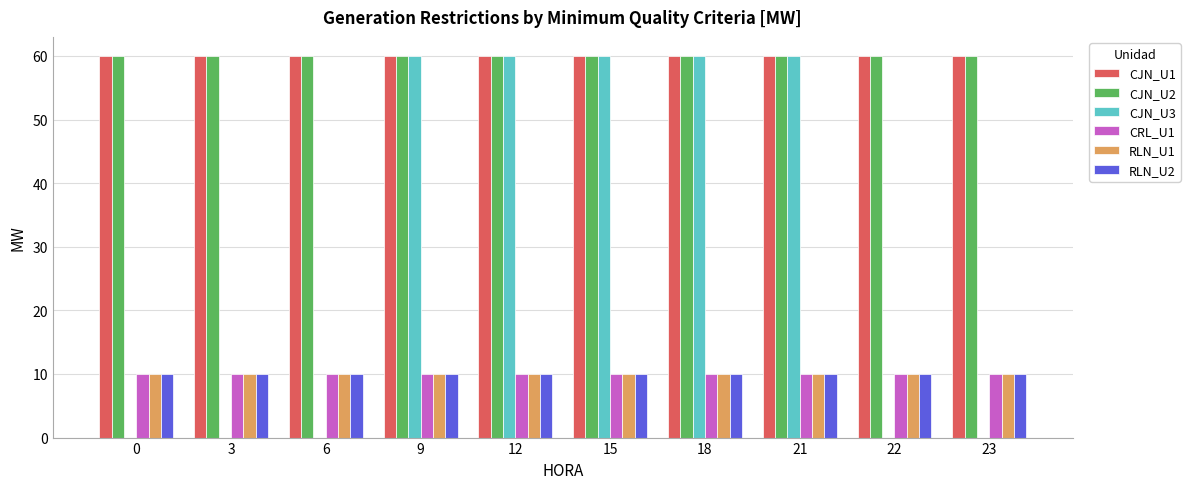

Reading left to right, list all the values displayed in this chart.

CJN_U1: 60	60	60	60	60	60	60	60	60	60
CJN_U2: 60	60	60	60	60	60	60	60	60	60
CJN_U3: 0	0	0	60	60	60	60	60	0	0
CRL_U1: 10	10	10	10	10	10	10	10	10	10
RLN_U1: 10	10	10	10	10	10	10	10	10	10
RLN_U2: 10	10	10	10	10	10	10	10	10	10